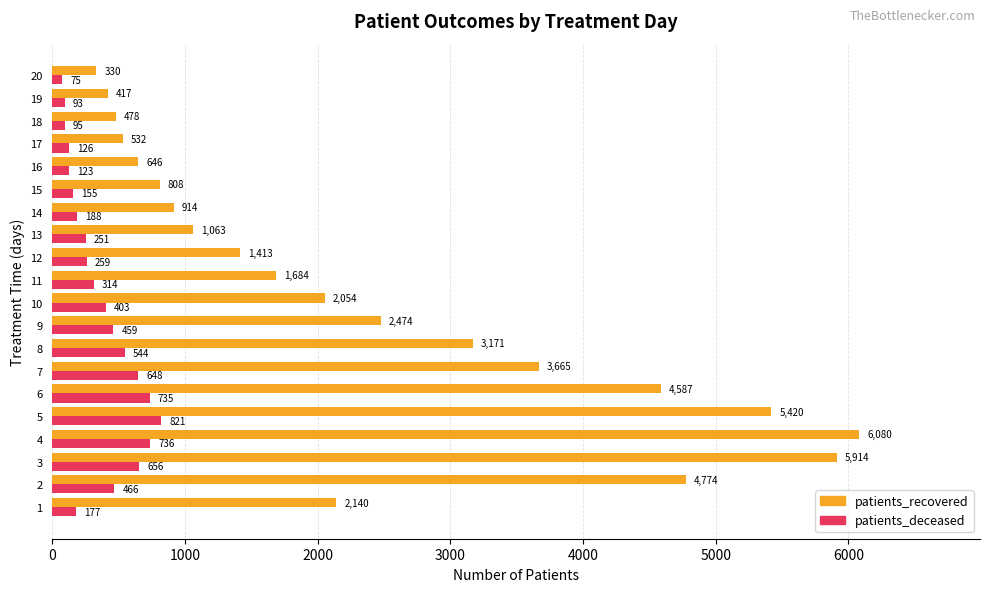

What is the total value across all series at 1?

2317